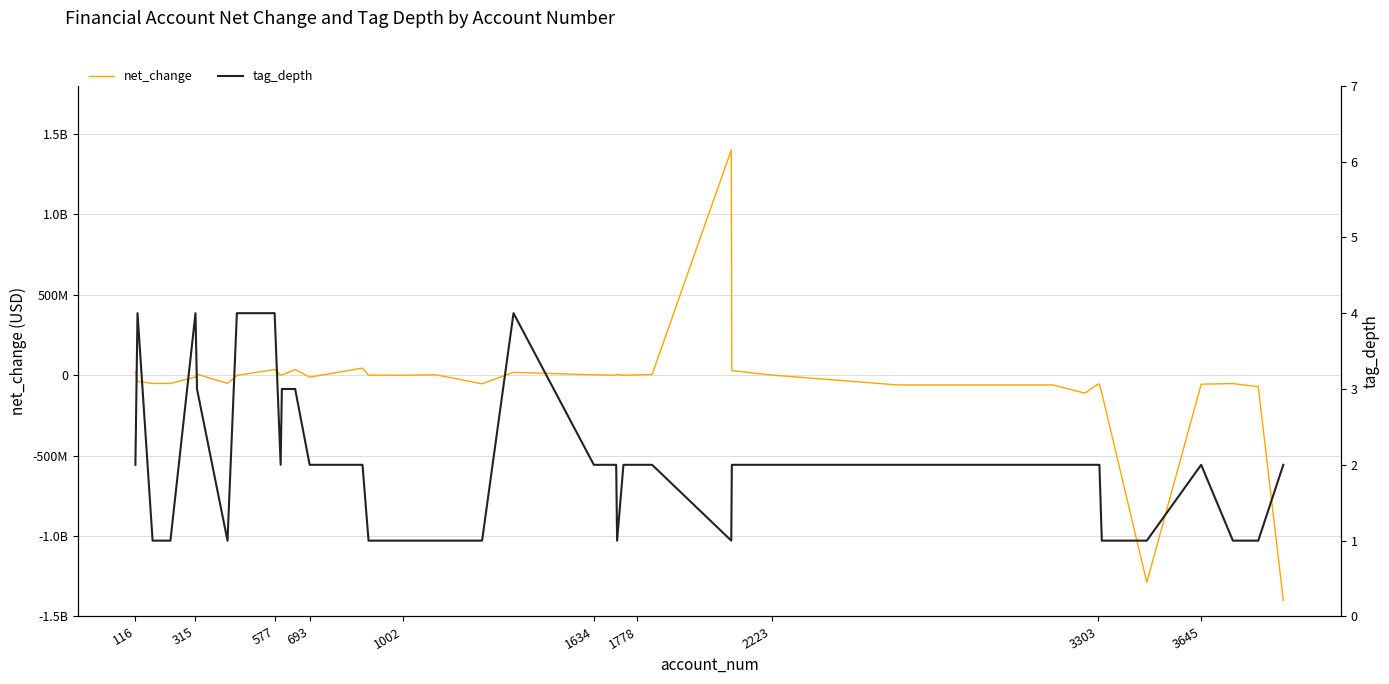

Is this an area chart (filled region under the line)?

No